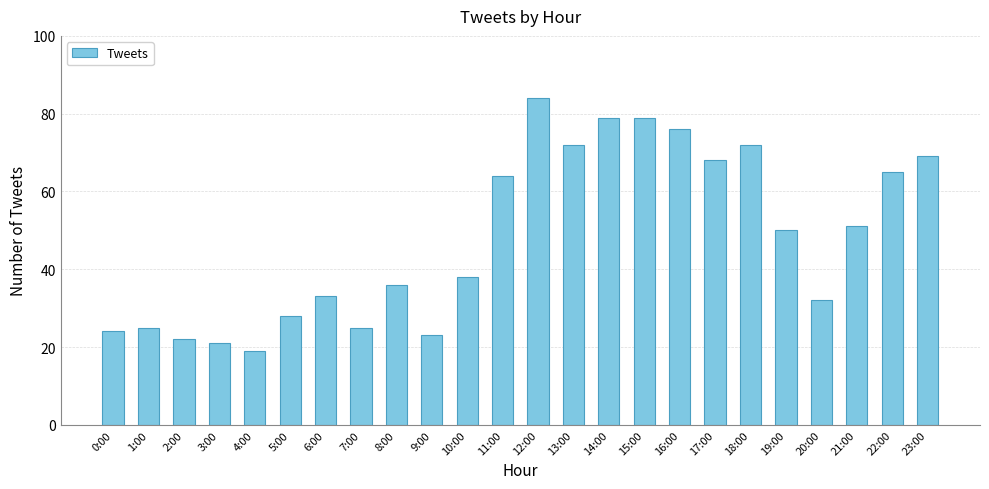

At which category does the chart reach its peak across all series?

12:00